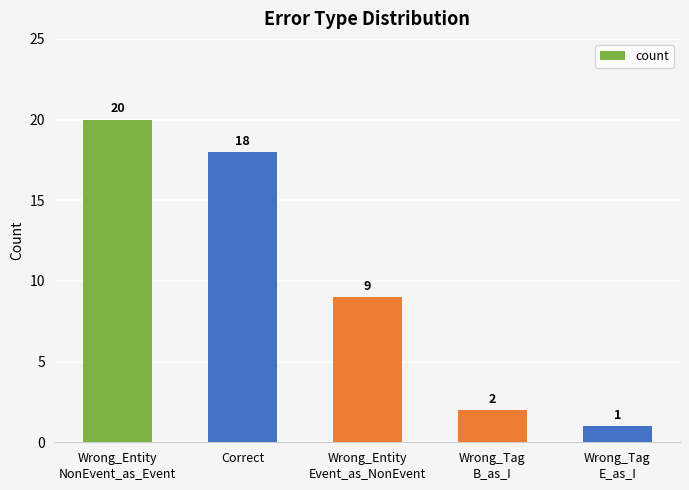

At which label does the data first exceed 9?

Wrong_Entity
NonEvent_as_Event